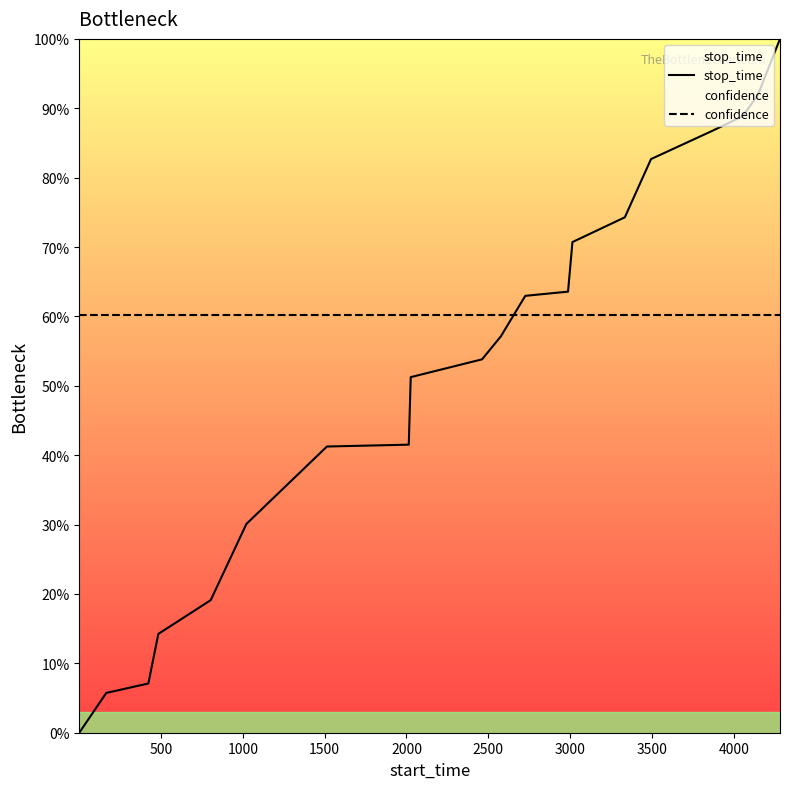

Which series has the largest range (max minus min)?

stop_time